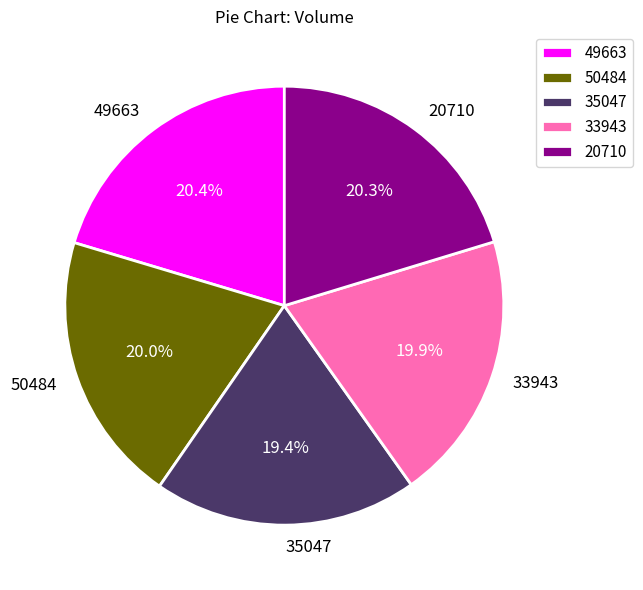

Approximately how many times larger is the value at 20710 compared to 49663?

1.0